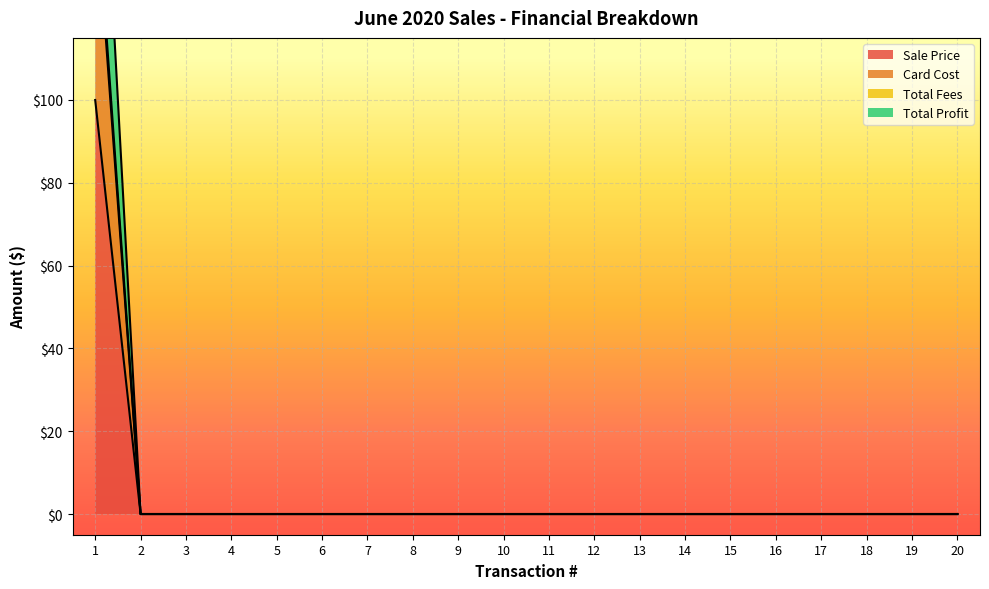

Which series has the largest total across all categories?

Total Profit